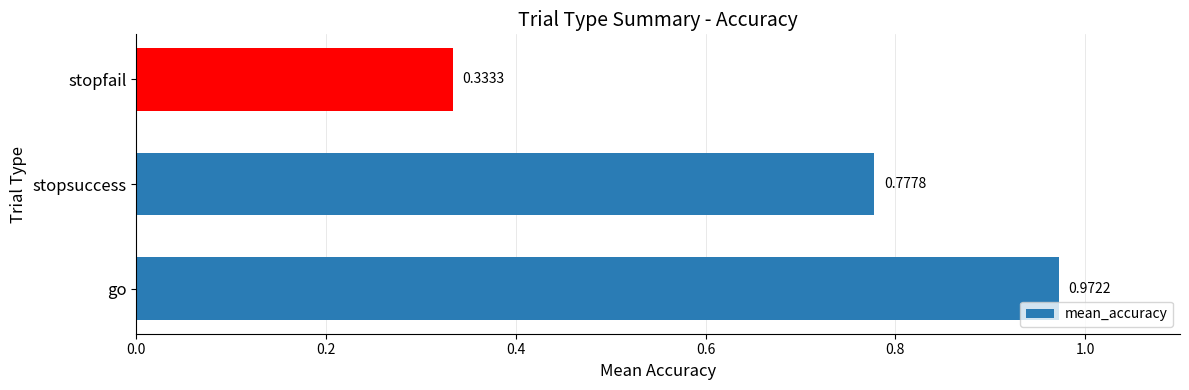

Rank the categories by value from lowest to highest.

stopfail, stopsuccess, go